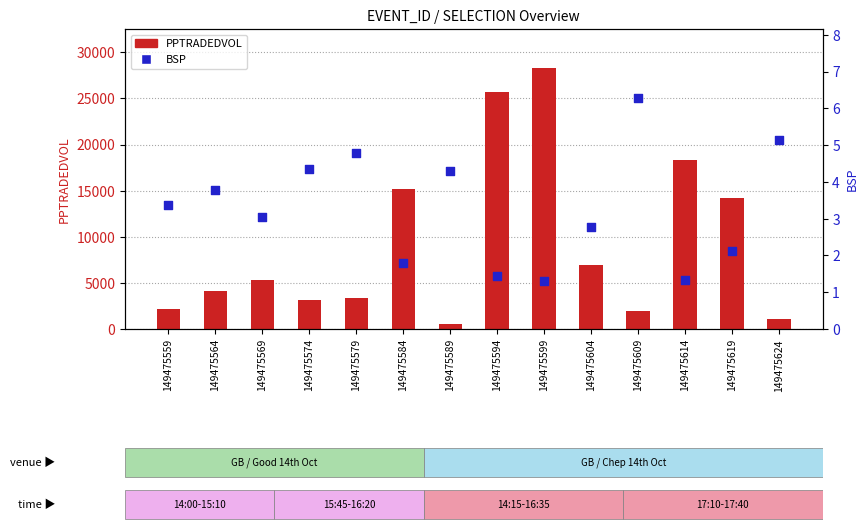

Which series has the widest spread of Y values?

PPTRADEDVOL